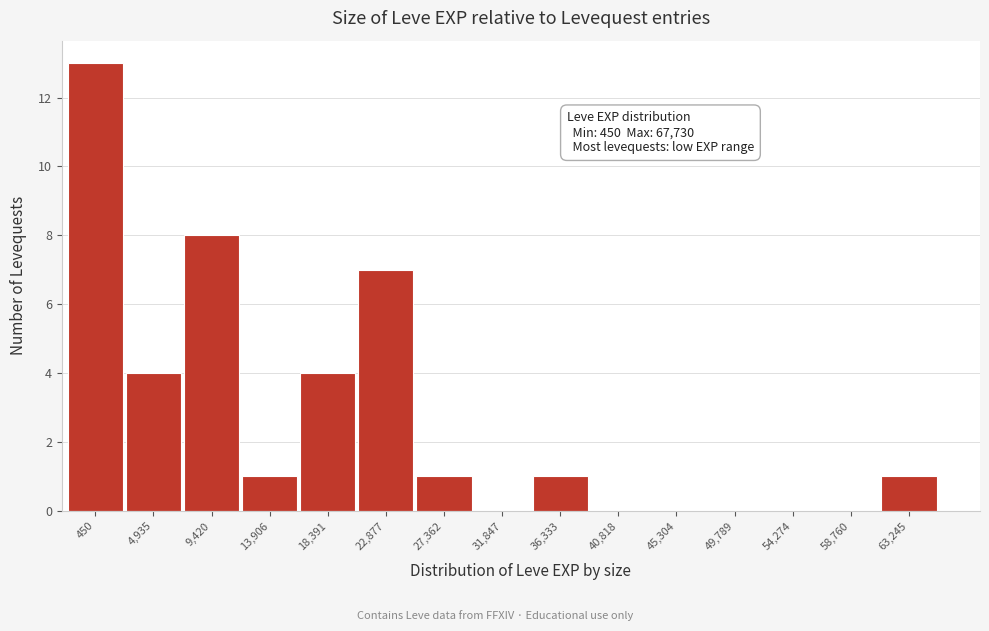

Reading left to right, list all the values displayed in this chart.

450=13	4,935=4	9,420=8	13,906=1	18,391=4	22,877=7	27,362=1	31,847=0	36,333=1	40,818=0	45,304=0	49,789=0	54,274=0	58,760=0	63,245=1